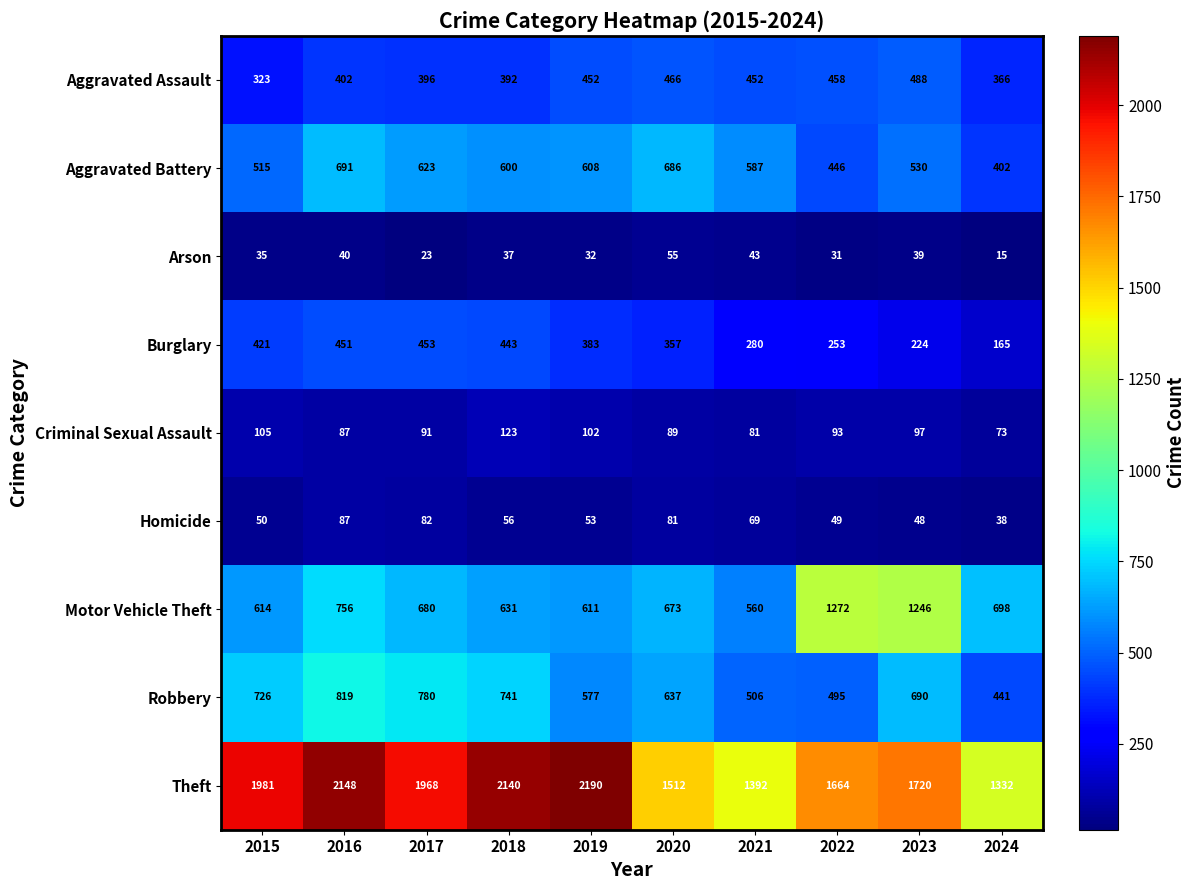

What is the difference between the maximum and second lowest values in the Theft series?

798